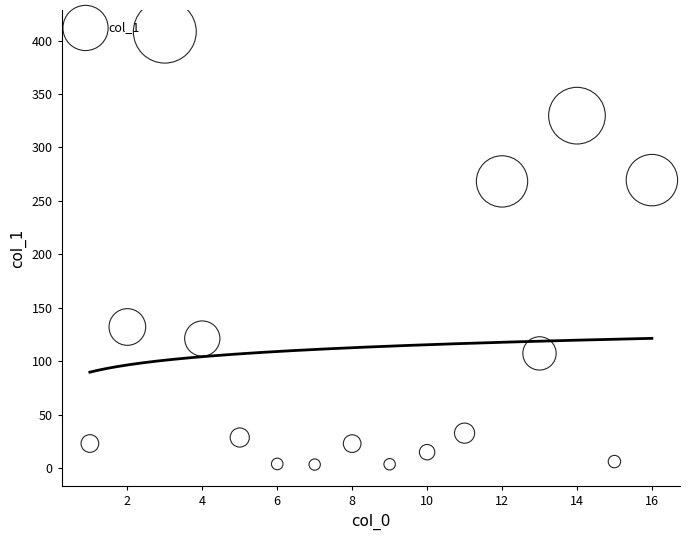

What is the range of Y values (max minus min)?

405.0